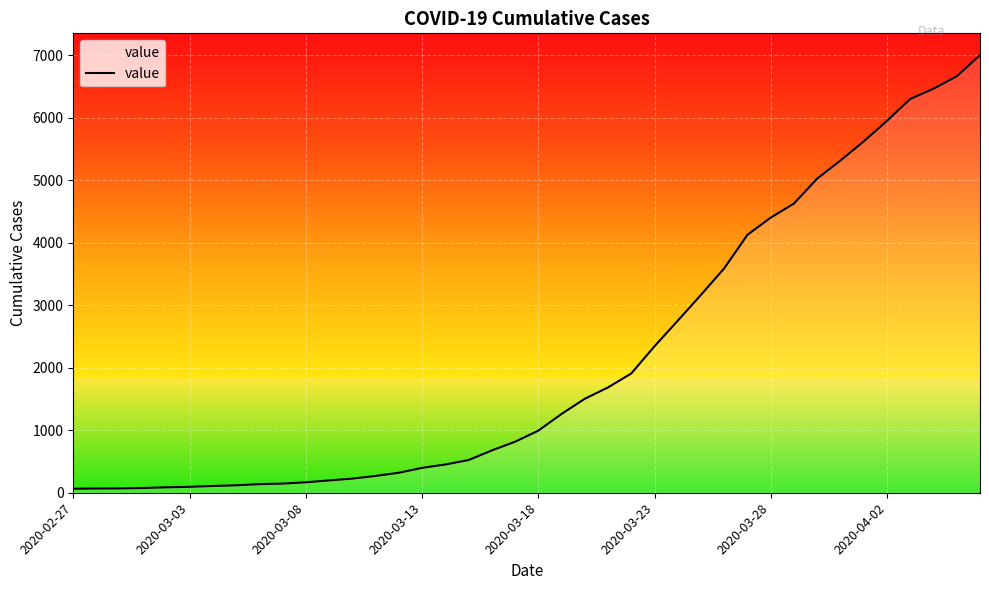

What is the difference between the maximum and minimum values?

6940